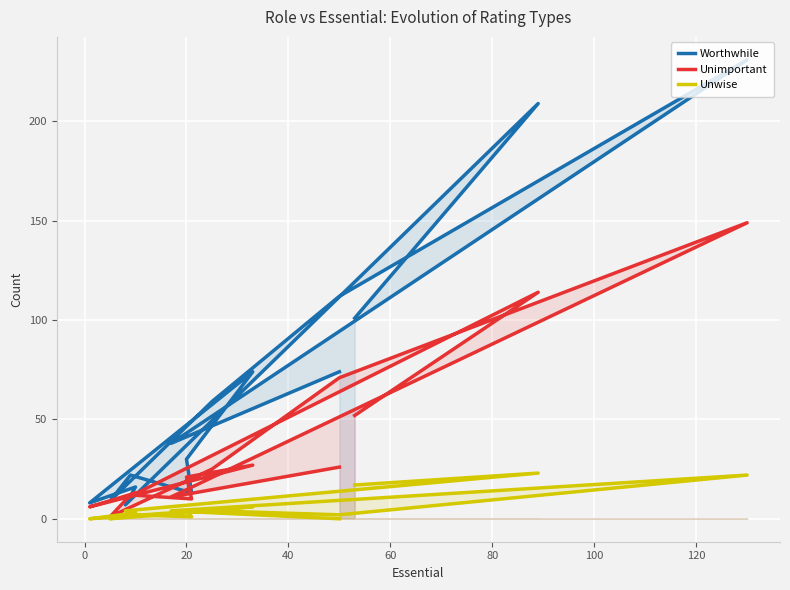

True or false: Unimportant and Unwise cross at least once.

False